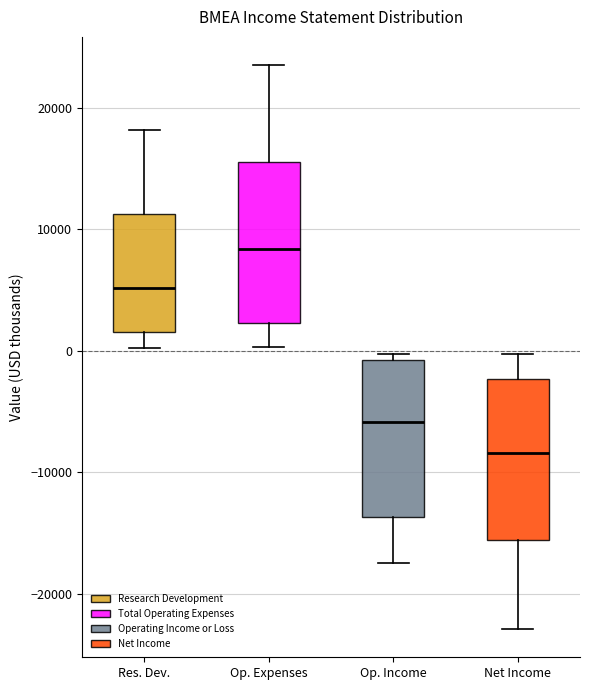

Reading left to right, read every box against the y-axis: the position of its median line, the range the box covers, and the ends of its whiskers. The values are not printed on the chart, so give them approximately, as read against the axis.

Res. Dev.: median 5000, box 2000 to 11000, whiskers 0 to 18000
Op. Expenses: median 8000, box 2000 to 16000, whiskers 0 to 24000
Op. Income: median -6000, box -14000 to -1000, whiskers -17000 to 0
Net Income: median -8000, box -16000 to -2000, whiskers -23000 to 0